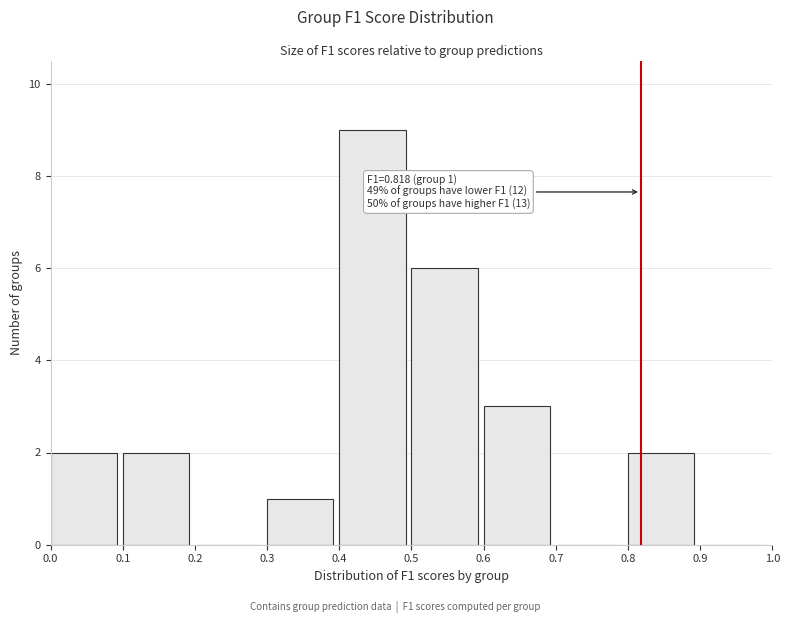

Over which range of the x-axis is the bar tallest?

0.4 to 0.5